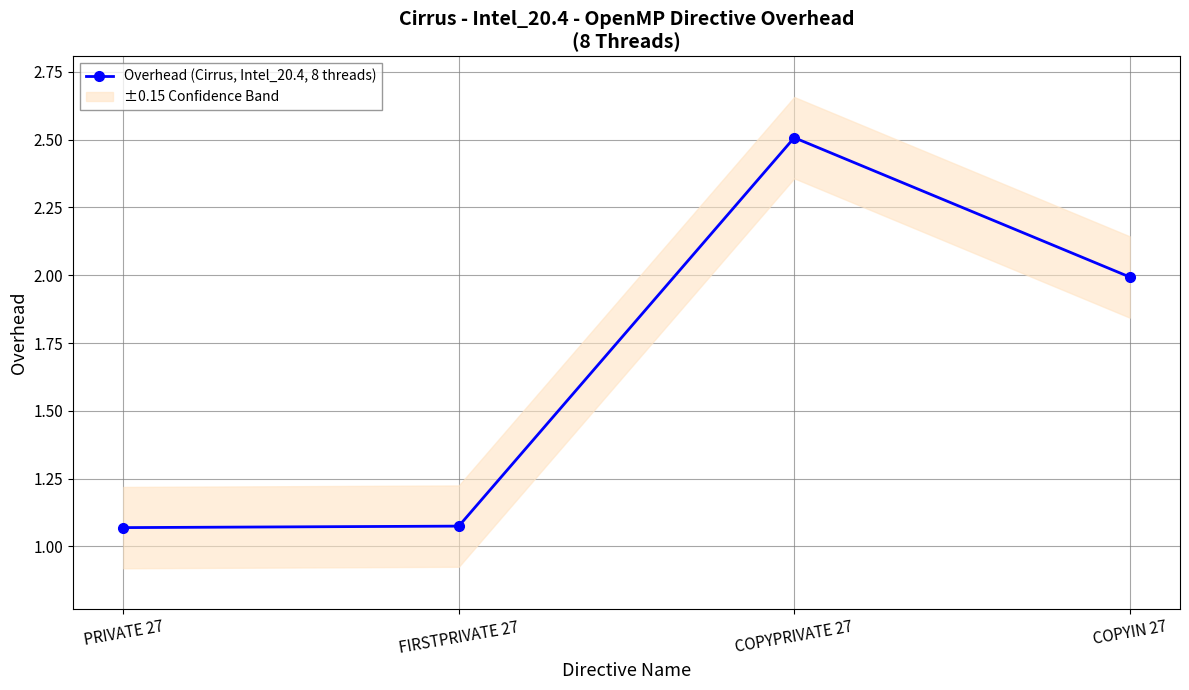

What is the difference between the maximum and minimum values?

1.4